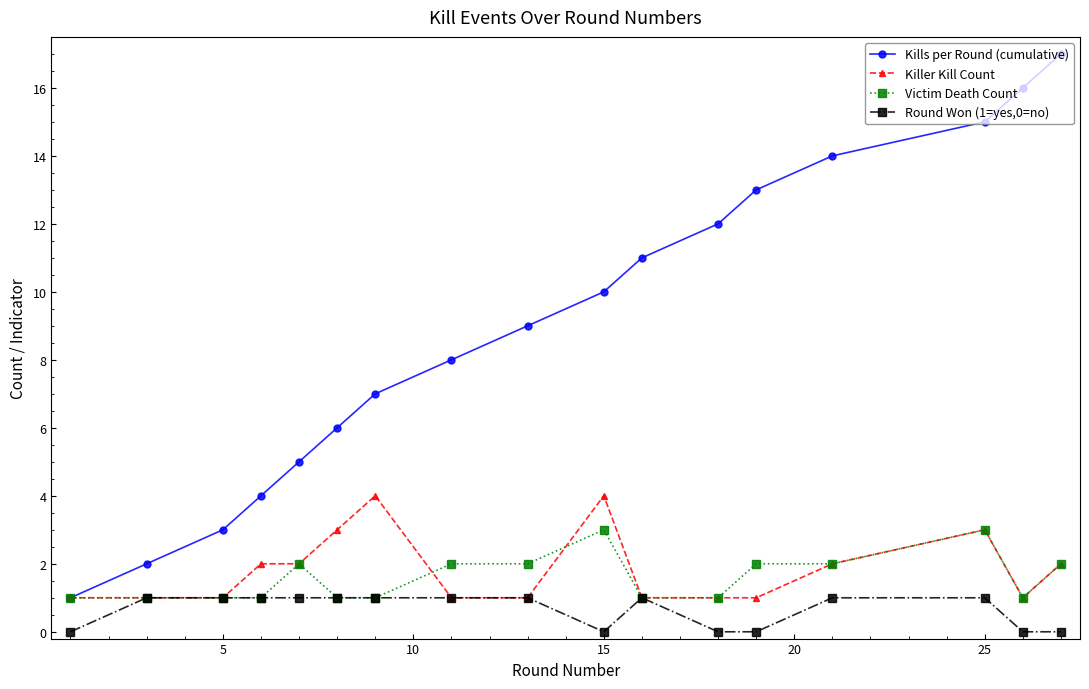

What is the value of the Killer Kill Count point at the 17th from the left?

2